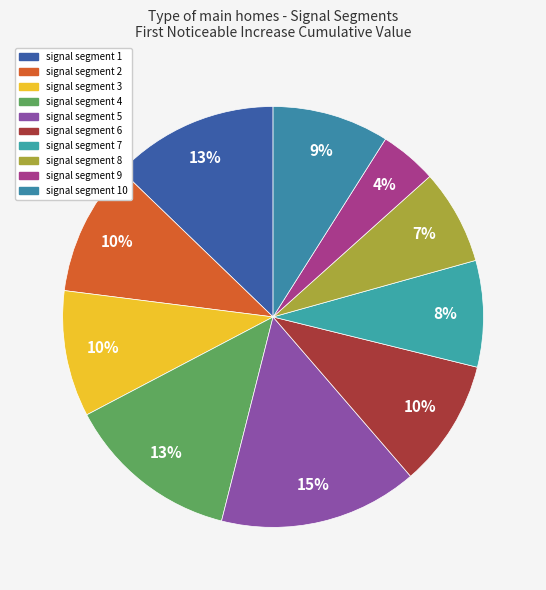

Is it true that signal segment 1 is 13% of the pie?

True